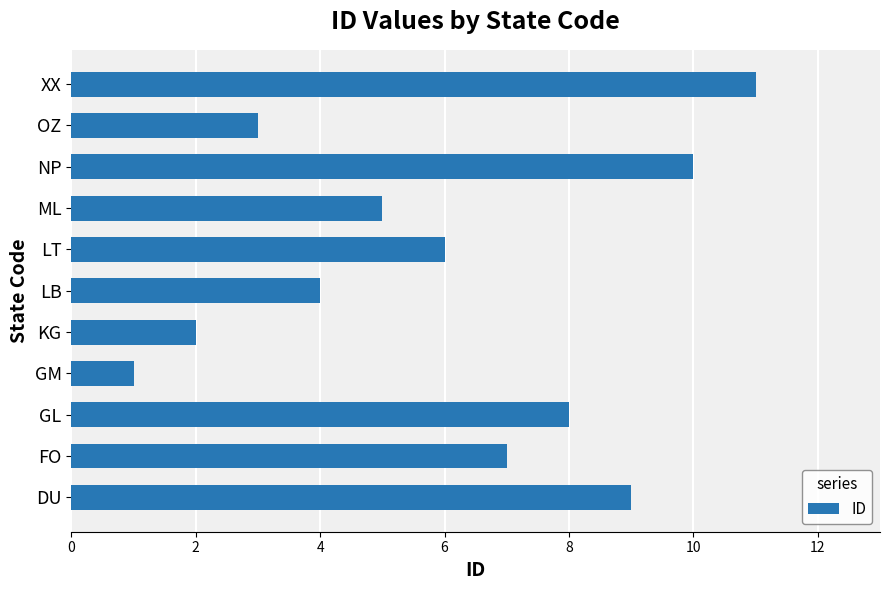

List the labels in order of value, largest first.

XX, NP, DU, GL, FO, LT, ML, LB, OZ, KG, GM